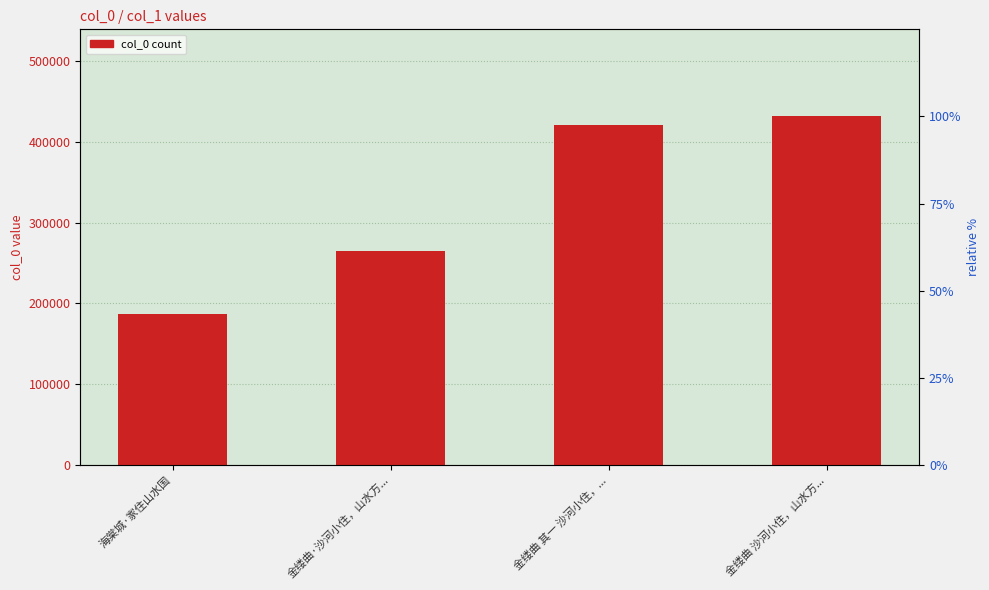

Rank the categories by value from highest to lowest.

金缕曲 沙河小住，山水方..., 金缕曲 其一 沙河小住，..., 金缕曲·沙河小住，山水方..., 海棠城·家住山水国